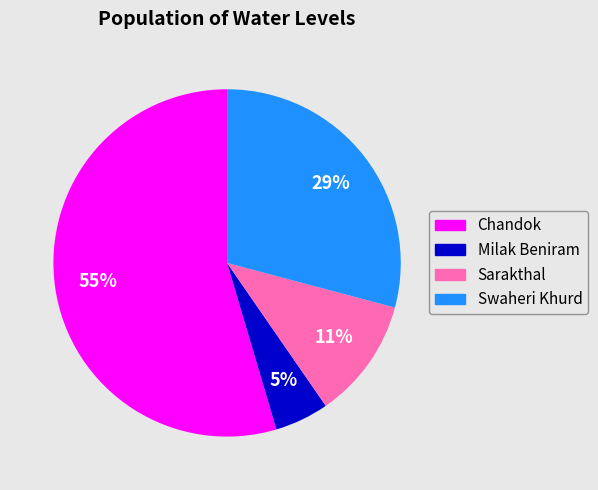

To the nearest percent, what portion does Milak Beniram represent?

5%